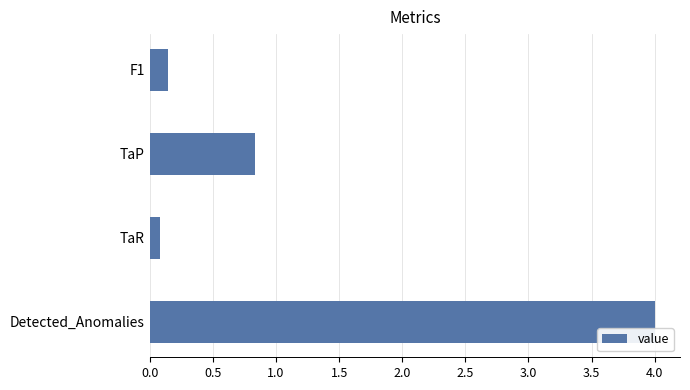

The chart shows a value of 0.8 at TaP. True or false?

True